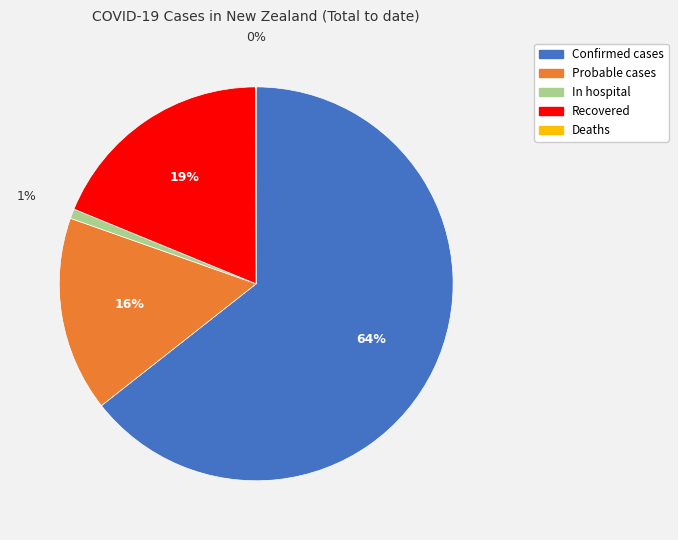

The Probable cases slice represents 9% of the pie. True or false?

False